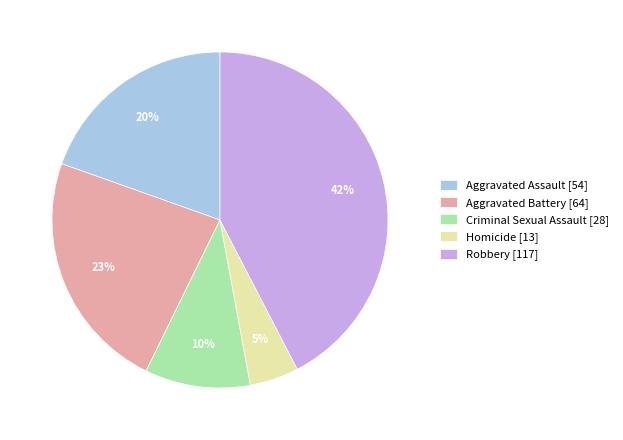

Which category has the smallest portion of the pie?

Homicide